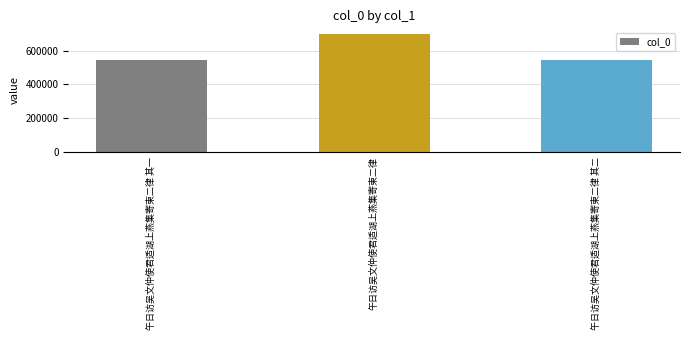

How many data points does each series have?

3